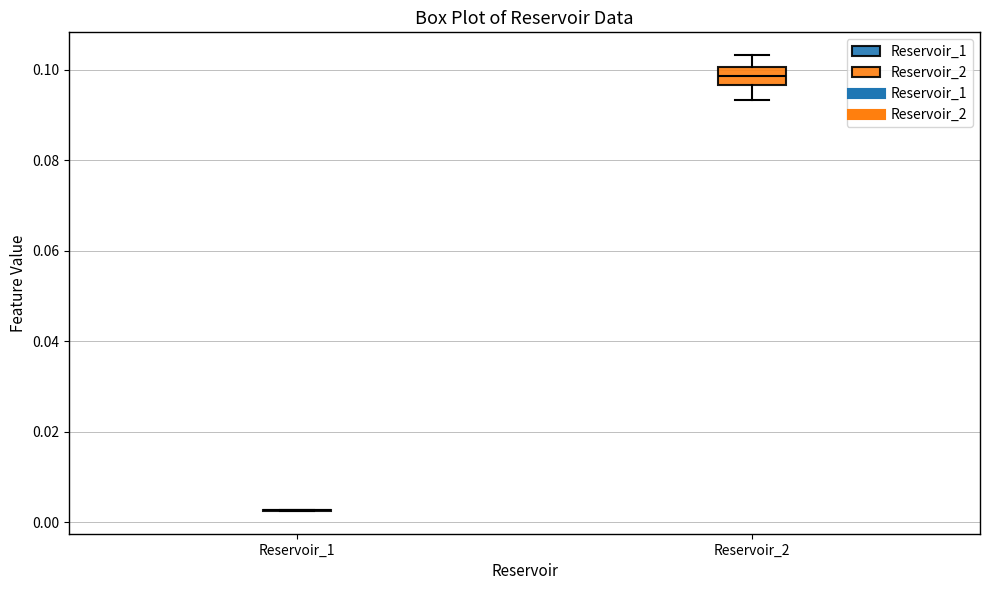

Reading left to right, transcribe this box plot: for each box, give where its median line is, the range the box spans, and where its two whiskers end, as read against the y-axis. The values are not printed on the chart, so give them approximately, as read against the axis.

Reservoir_1: box collapsed to a line at 0.002, whiskers 0.002 to 0.002
Reservoir_2: median 0.098, box 0.096 to 0.100, whiskers 0.094 to 0.104